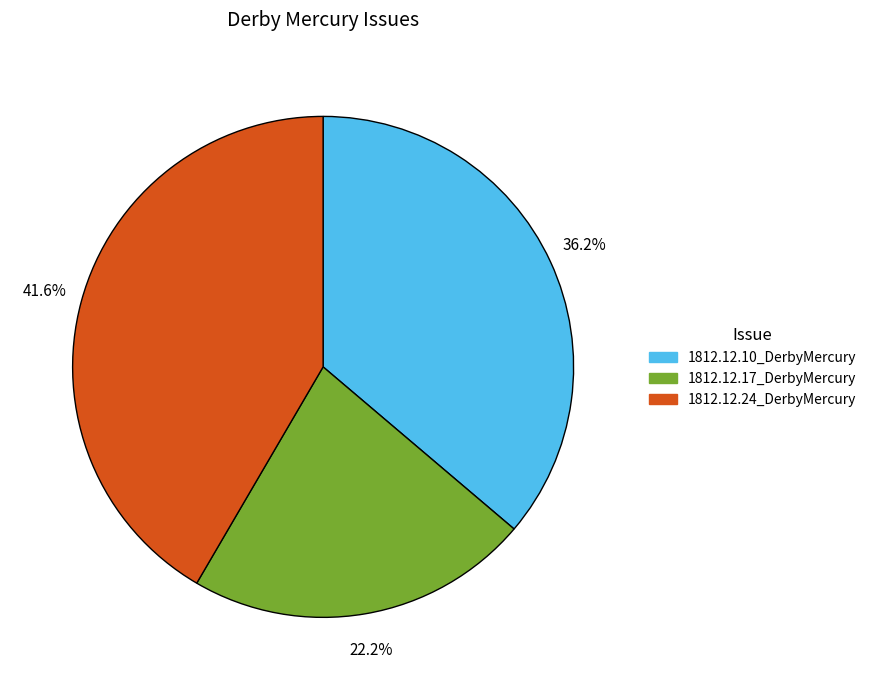

The 1812.12.10_DerbyMercury slice represents 27% of the pie. True or false?

False